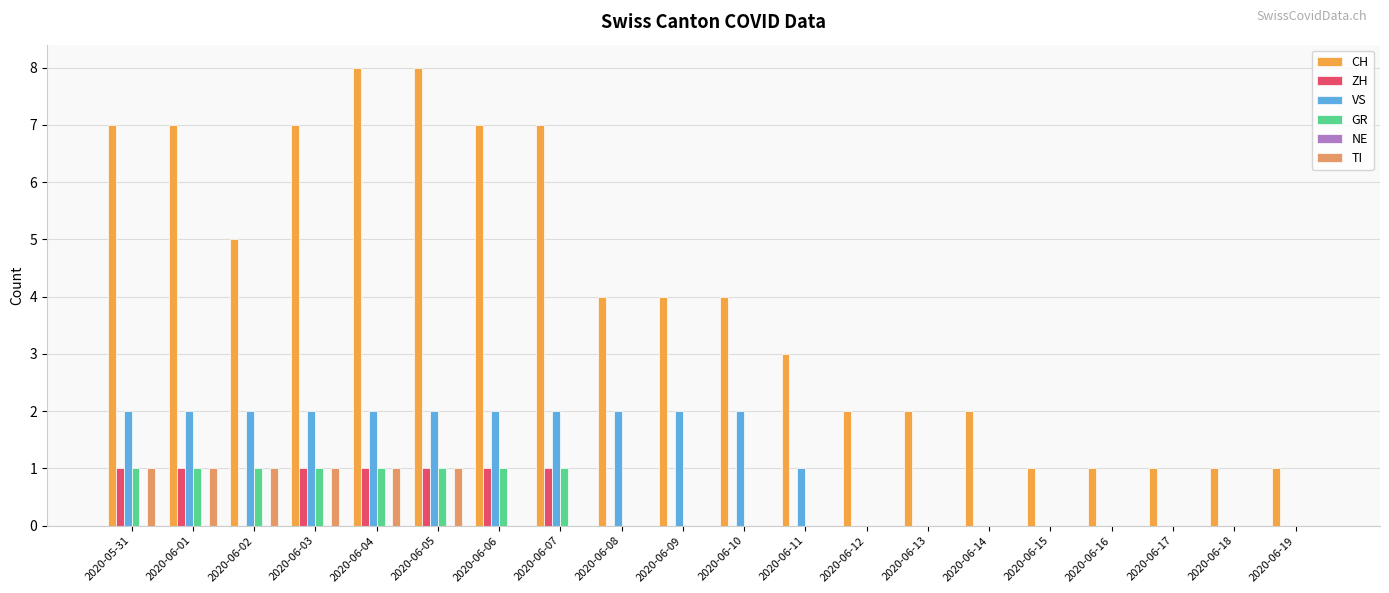

True or false: TI has a value of -1 at 2020-06-18.

False